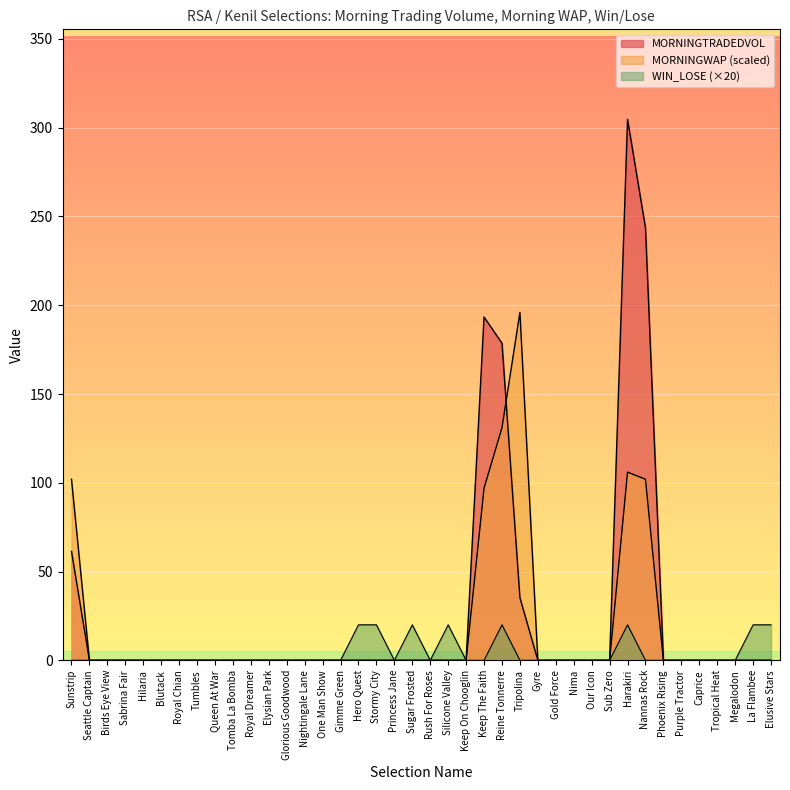

Is it true that MORNINGWAP equals -77.9 at Stormy City?

False